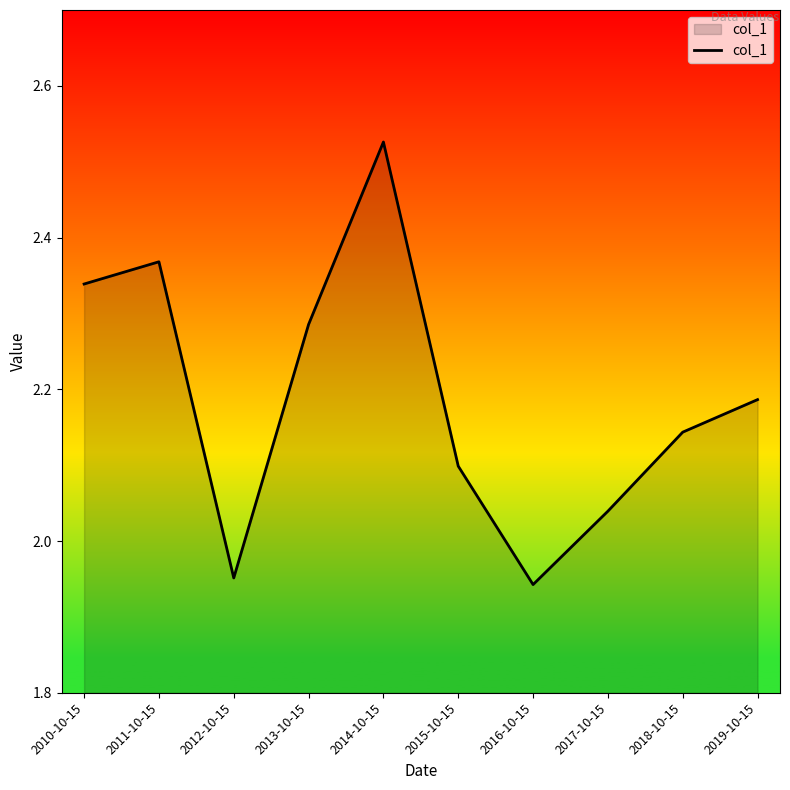

Rank the categories by value from lowest to highest.

2016-10-15, 2012-10-15, 2017-10-15, 2015-10-15, 2018-10-15, 2019-10-15, 2013-10-15, 2010-10-15, 2011-10-15, 2014-10-15